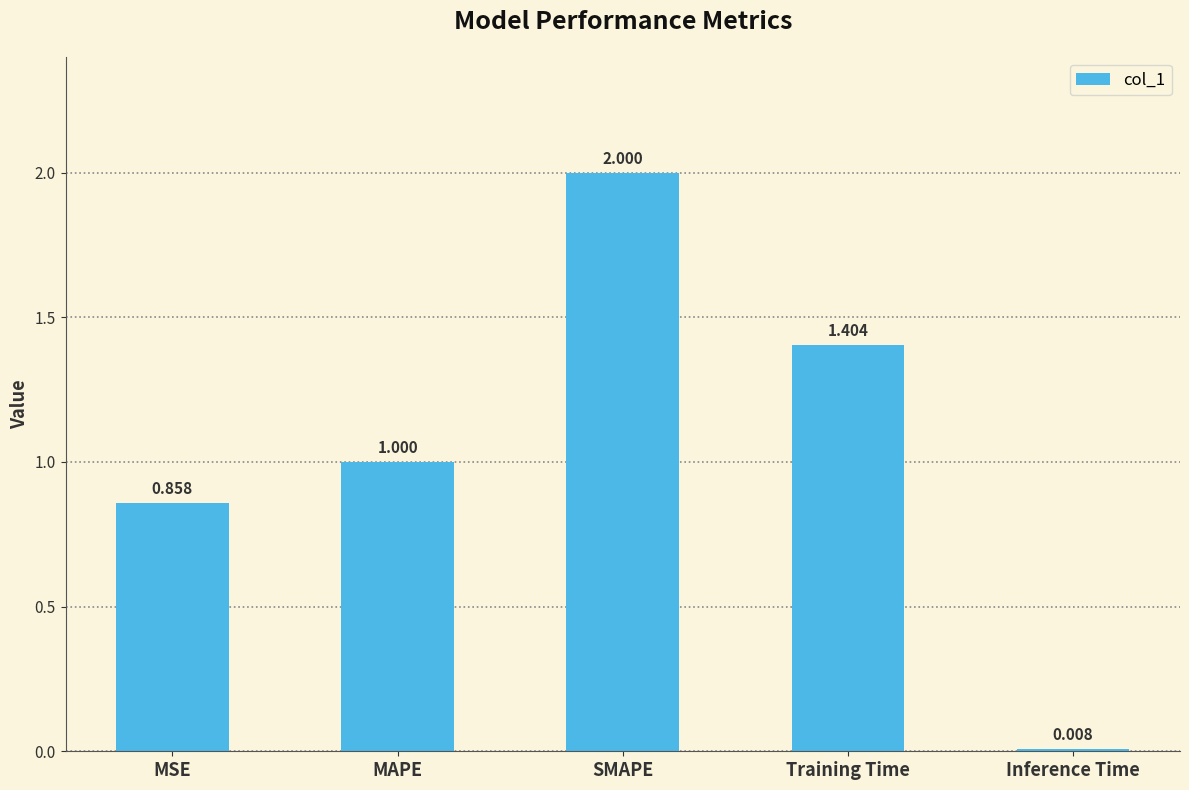

How many values are below 1?

2